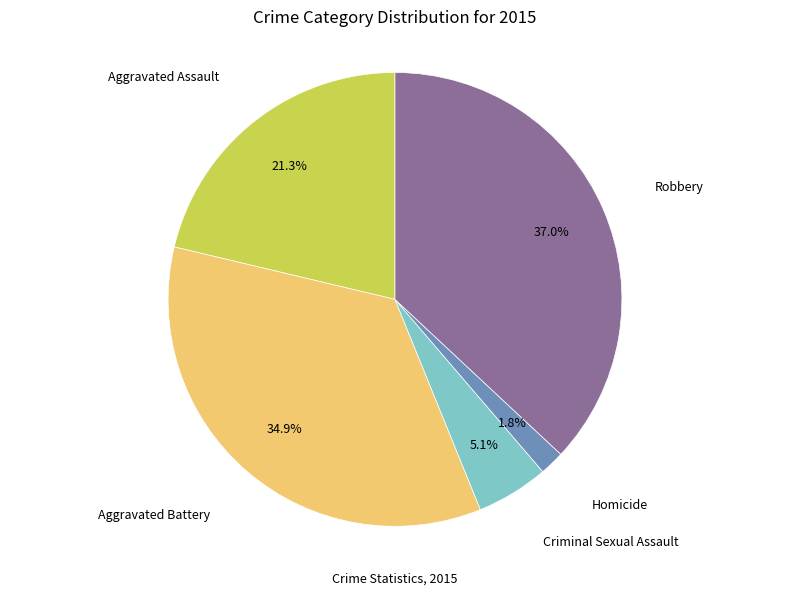

Is there any slice that represents more than half of the pie?

No